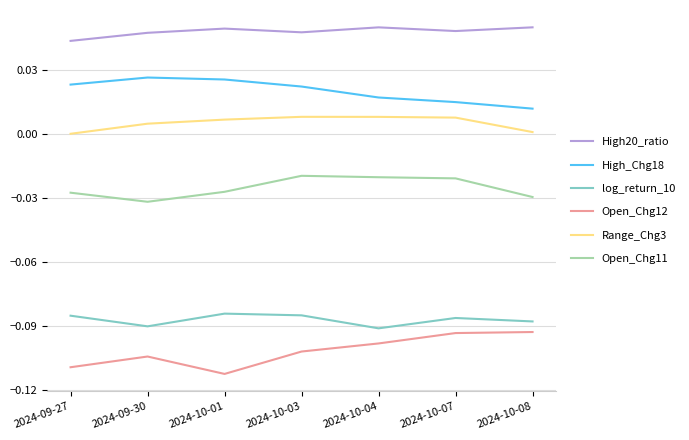

Rank the series at 2024-10-03 from lowest to highest value.

Open_Chg12, log_return_10, Open_Chg11, Range_Chg3, High_Chg18, High20_ratio